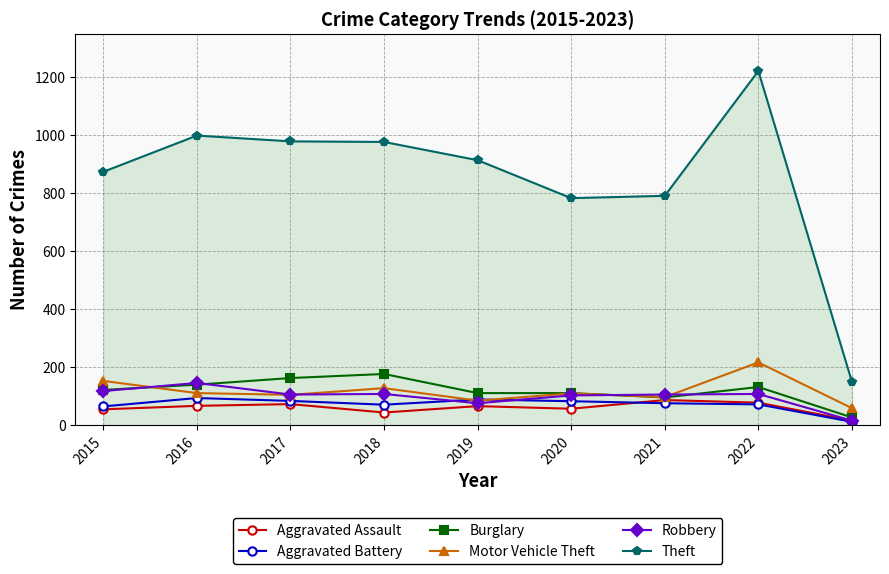

True or false: Burglary and Aggravated Battery intersect in this chart.

False